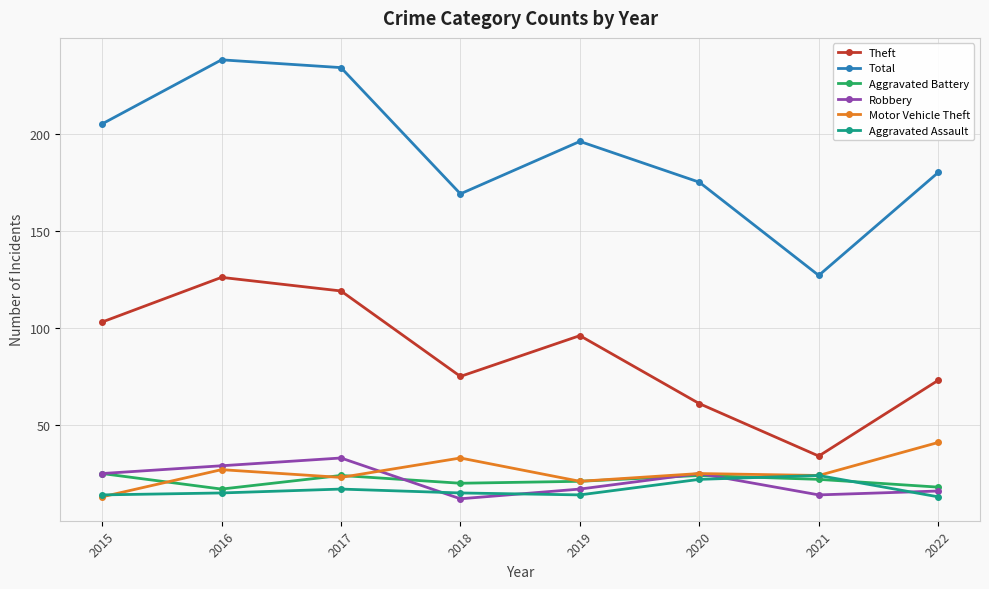

At which category does Aggravated Assault reach its first local peak?

2017